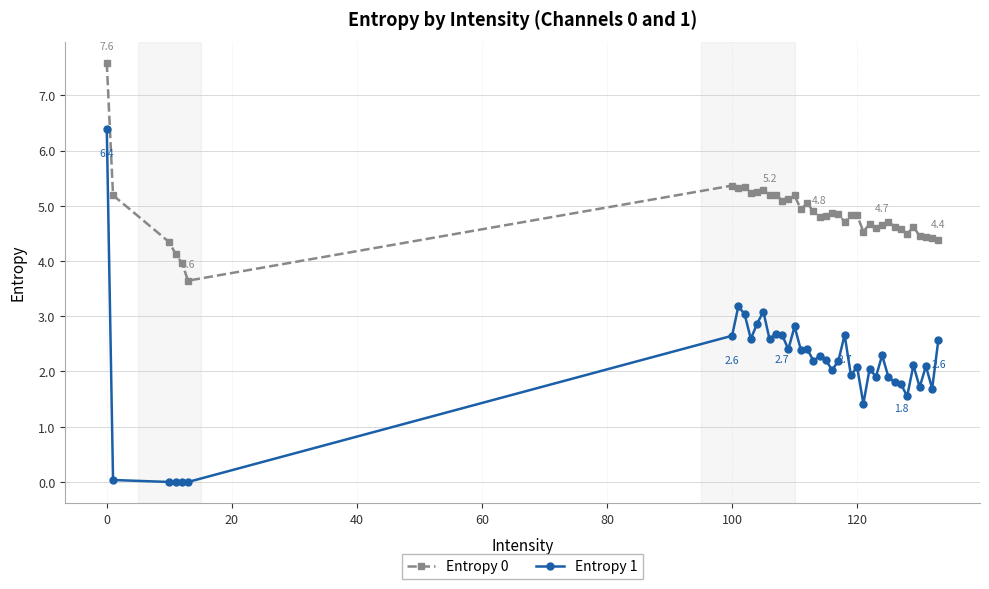

What is the average value of the Entropy 0 series?

4.9